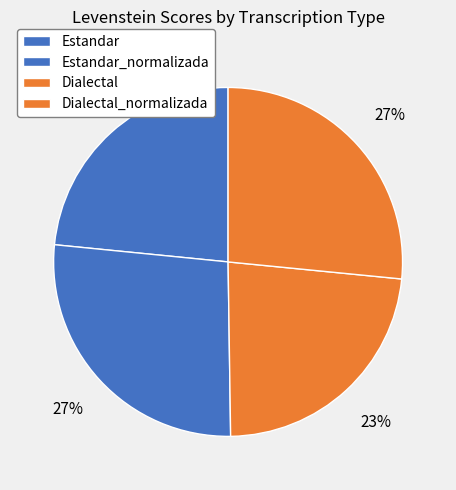

True or false: Dialectal_normalizada accounts for 27% of the total.

True